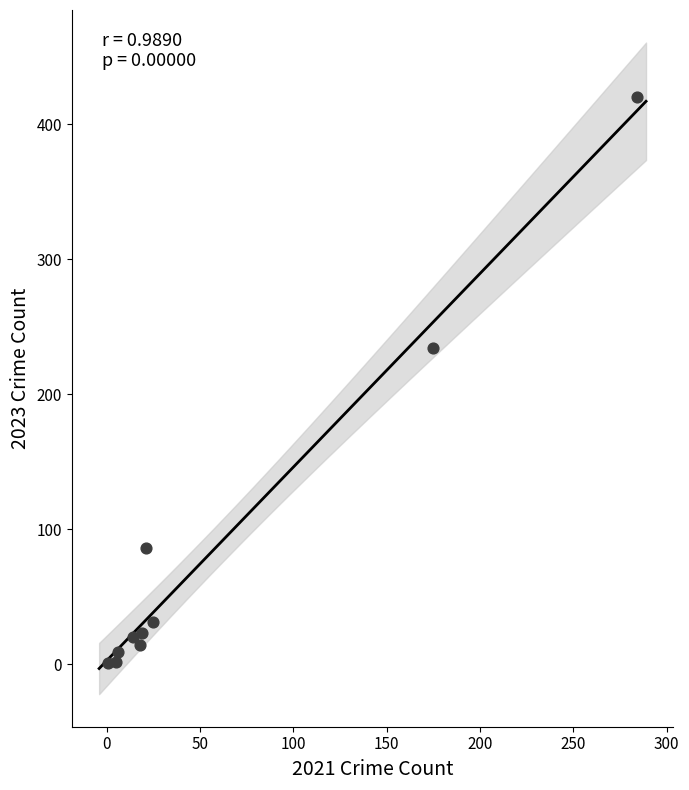

What is the range of X values (max minus min)?

283